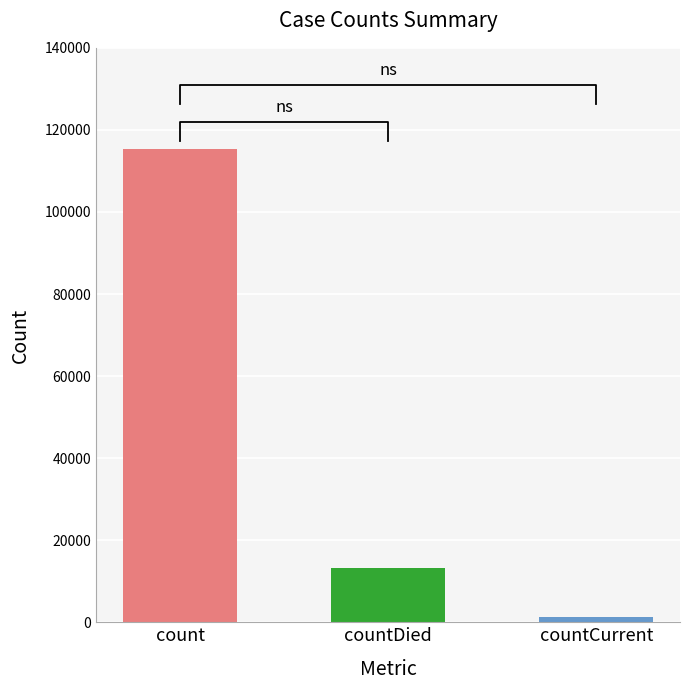

Where does the data first go above 13343?

count